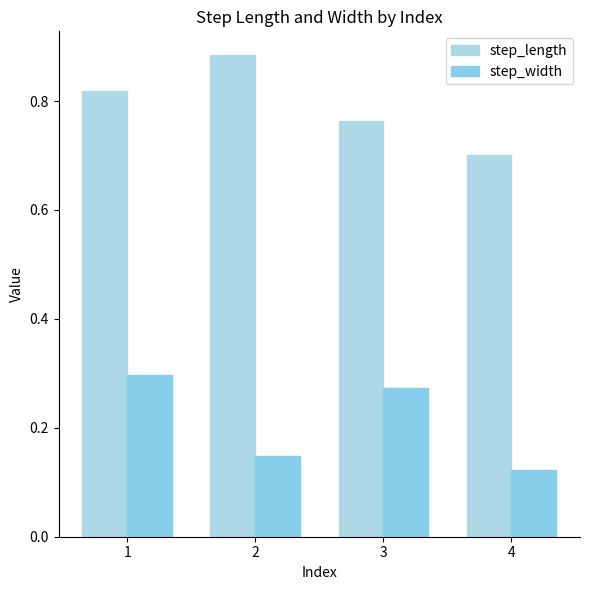

What is the approximate value of step_length at 2?

0.9